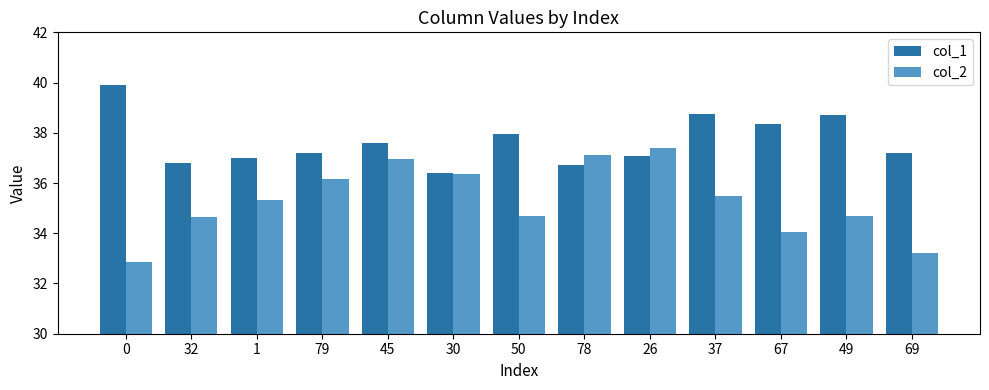

Rank the series by their maximum value, from lowest to highest.

col_2, col_1